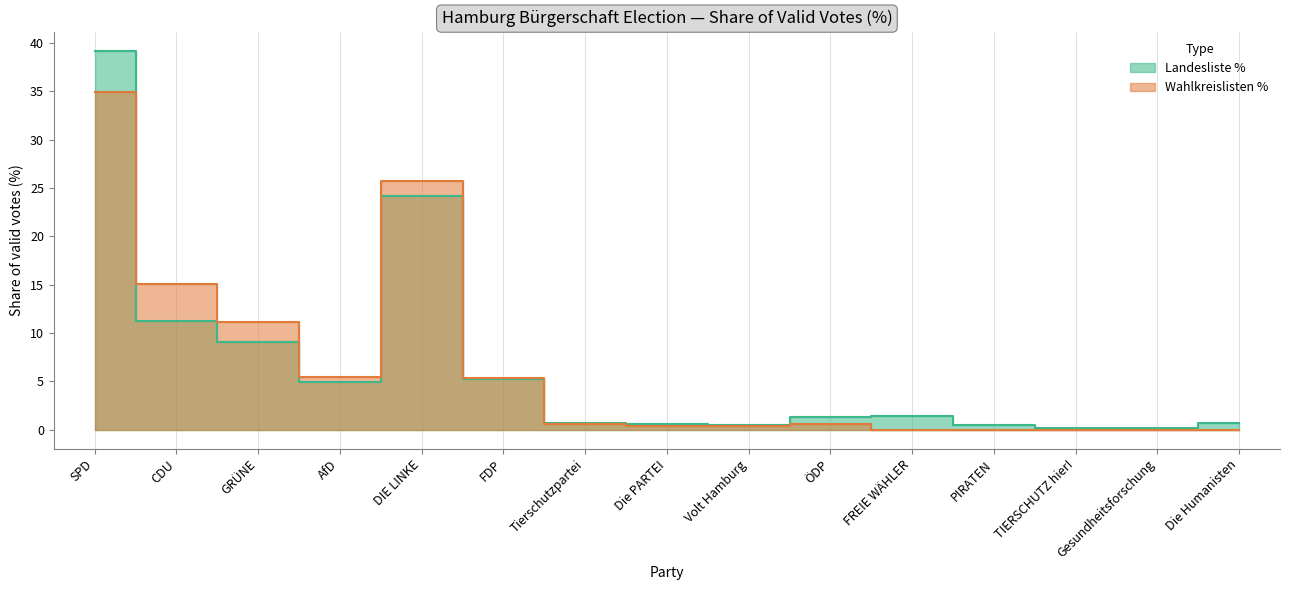

How many times do Wahlkreislisten % and Landesliste % cross each other?

2